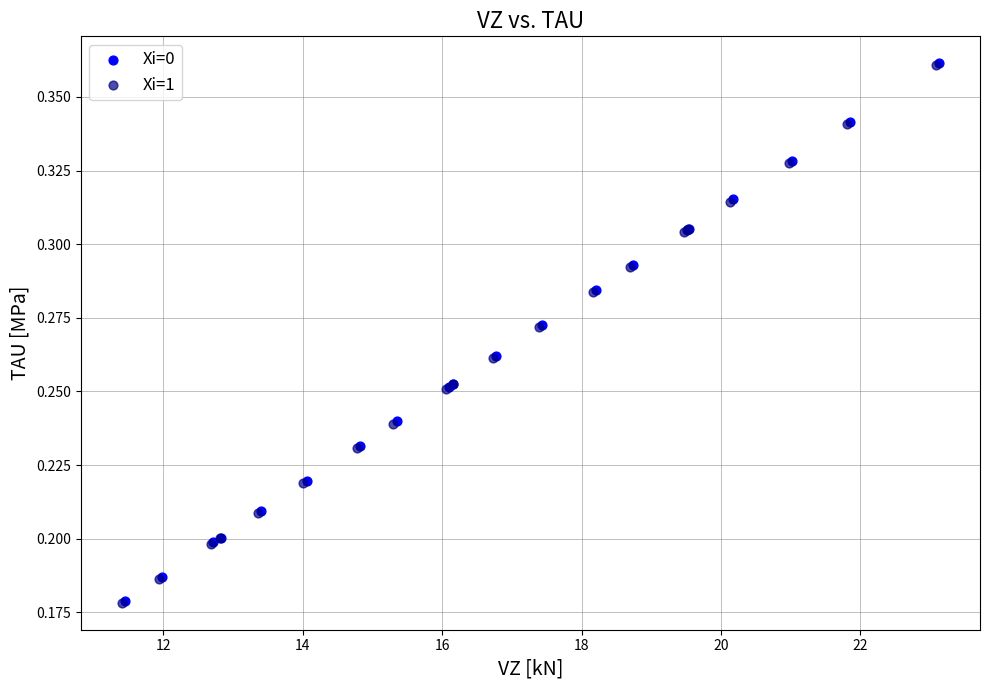

What are all the series names shown in the legend?

Xi=0, Xi=1